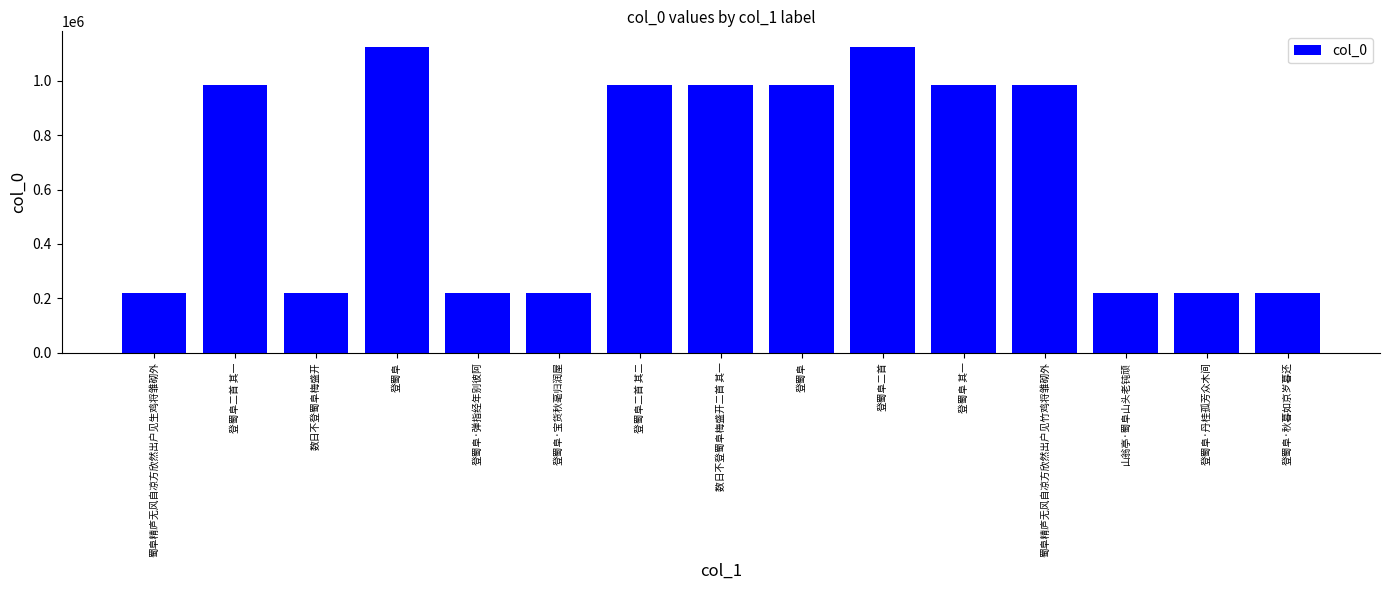

What is the value of the 1st bar from the left?

219391